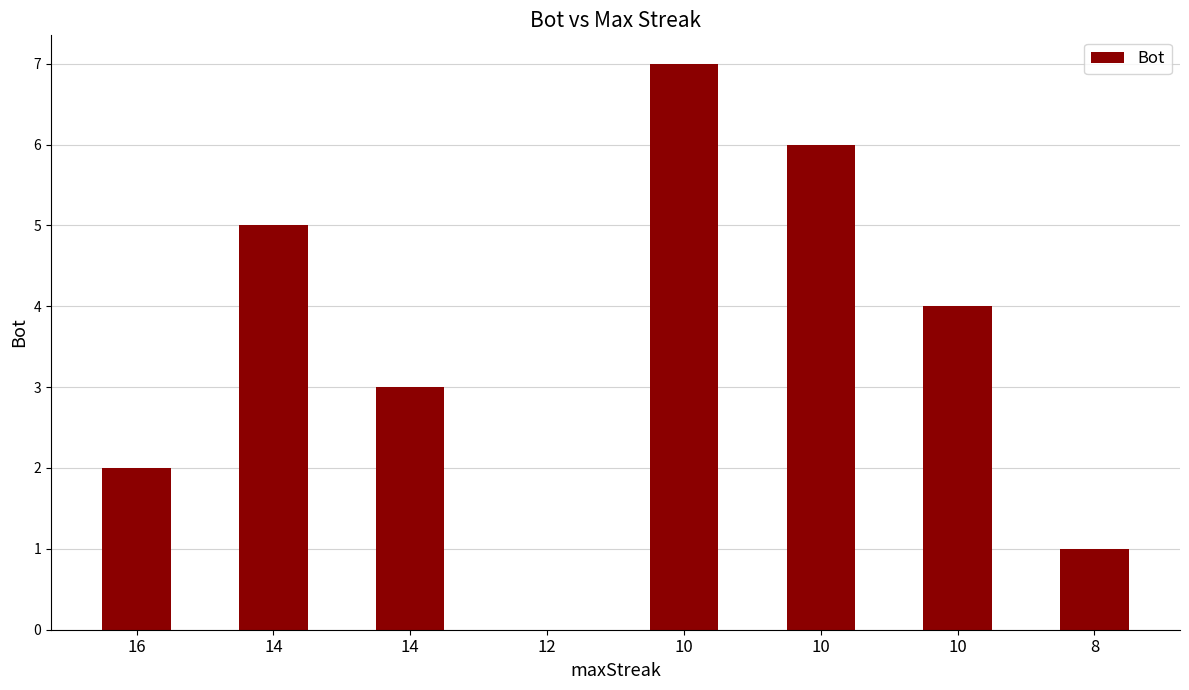

How many values are above zero?

7